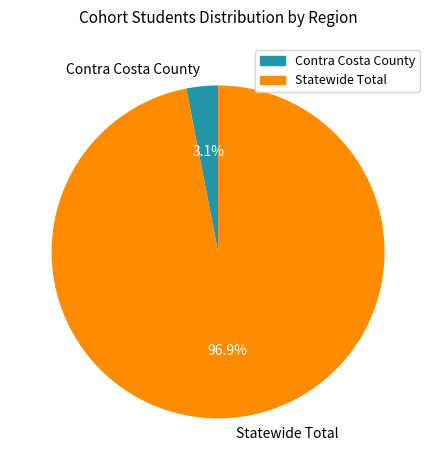

To the nearest percent, what percentage of the pie is Statewide Total?

97%